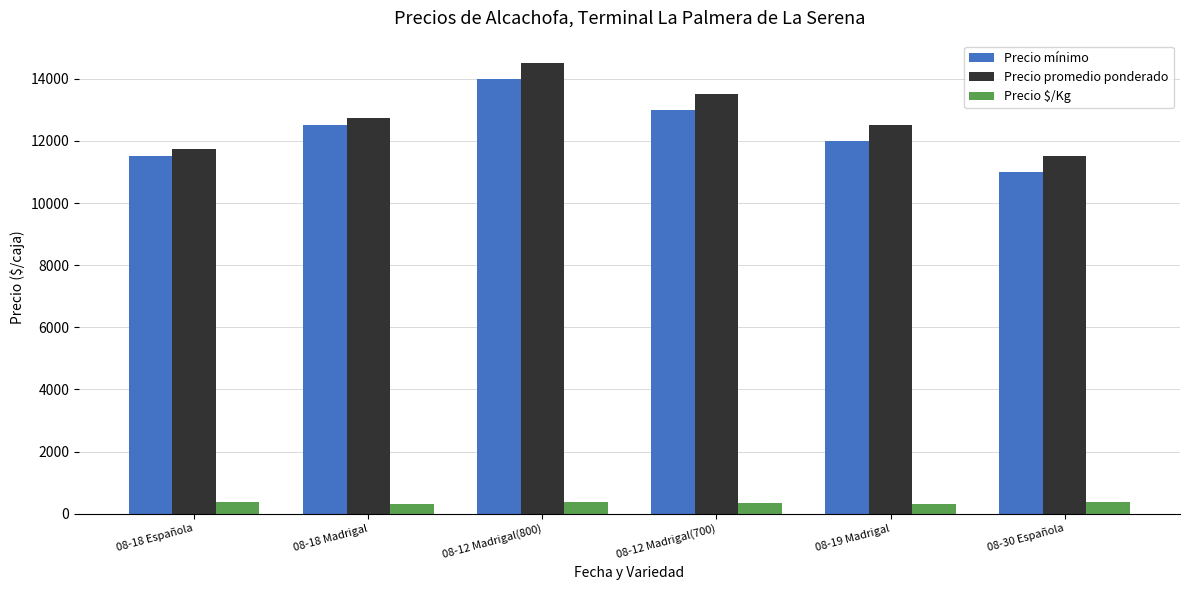

What is the sum of all Precio promedio ponderado values?

76500